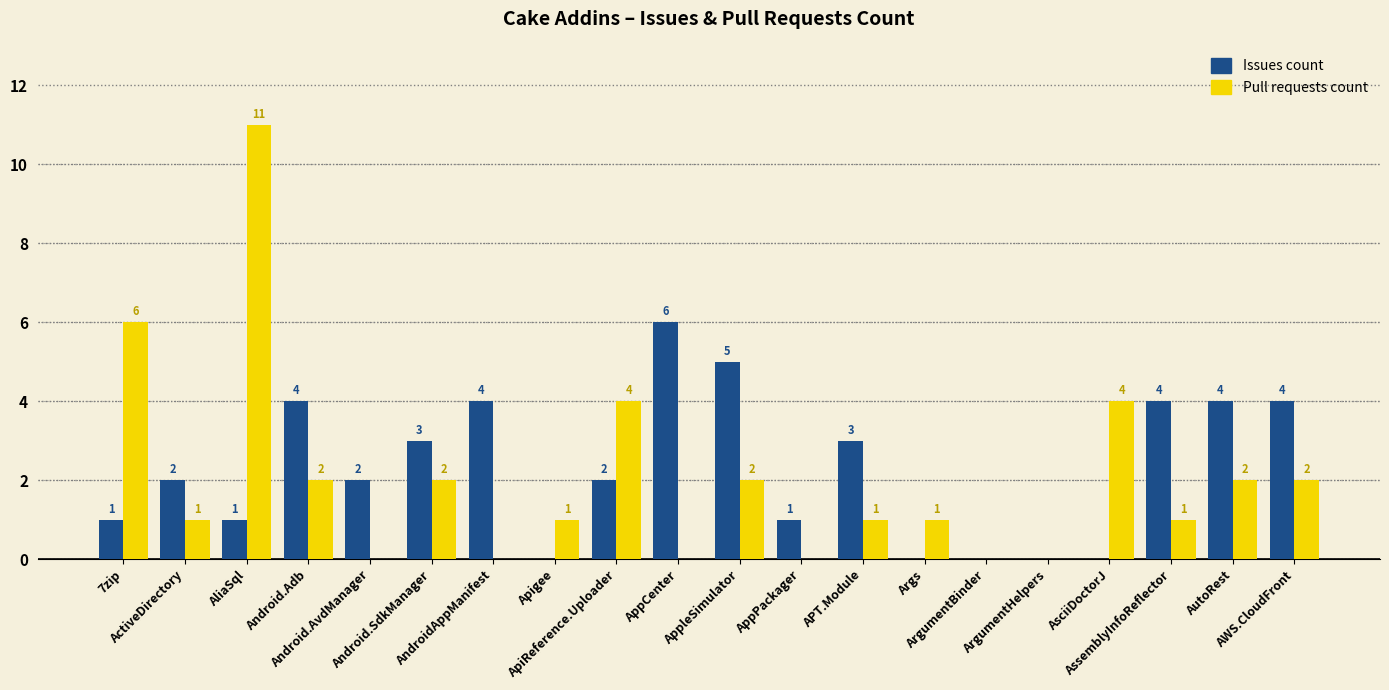

Reading left to right, list all the values displayed in this chart.

Issues count: 7zip=1	ActiveDirectory=2	AliaSql=1	Android.Adb=4	Android.AvdManager=2	Android.SdkManager=3	AndroidAppManifest=4	Apigee=0	ApiReference.Uploader=2	AppCenter=6	AppleSimulator=5	AppPackager=1	APT.Module=3	Args=0	ArgumentBinder=0	ArgumentHelpers=0	AsciiDoctorJ=0	AssemblyInfoReflector=4	AutoRest=4	AWS.CloudFront=4
Pull requests count: 7zip=6	ActiveDirectory=1	AliaSql=11	Android.Adb=2	Android.AvdManager=0	Android.SdkManager=2	AndroidAppManifest=0	Apigee=1	ApiReference.Uploader=4	AppCenter=0	AppleSimulator=2	AppPackager=0	APT.Module=1	Args=1	ArgumentBinder=0	ArgumentHelpers=0	AsciiDoctorJ=4	AssemblyInfoReflector=1	AutoRest=2	AWS.CloudFront=2